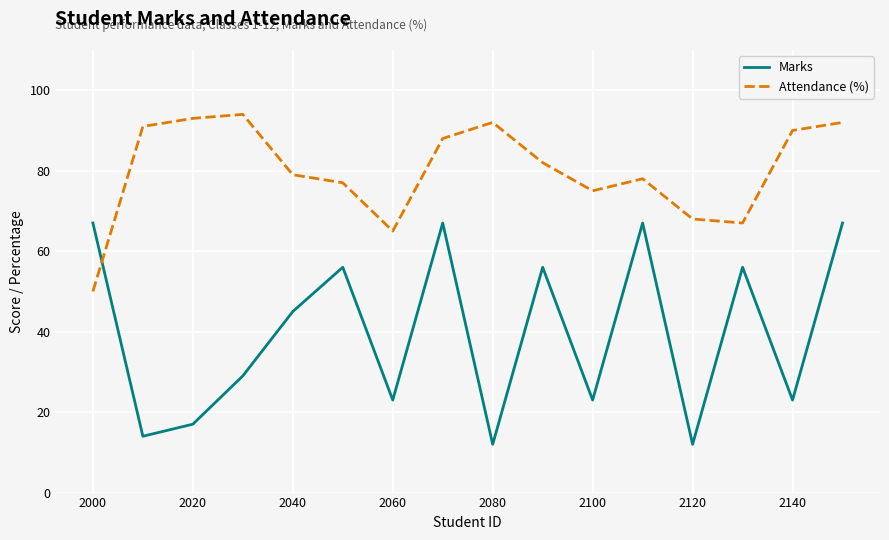

What is the minimum value shown in the chart?

12